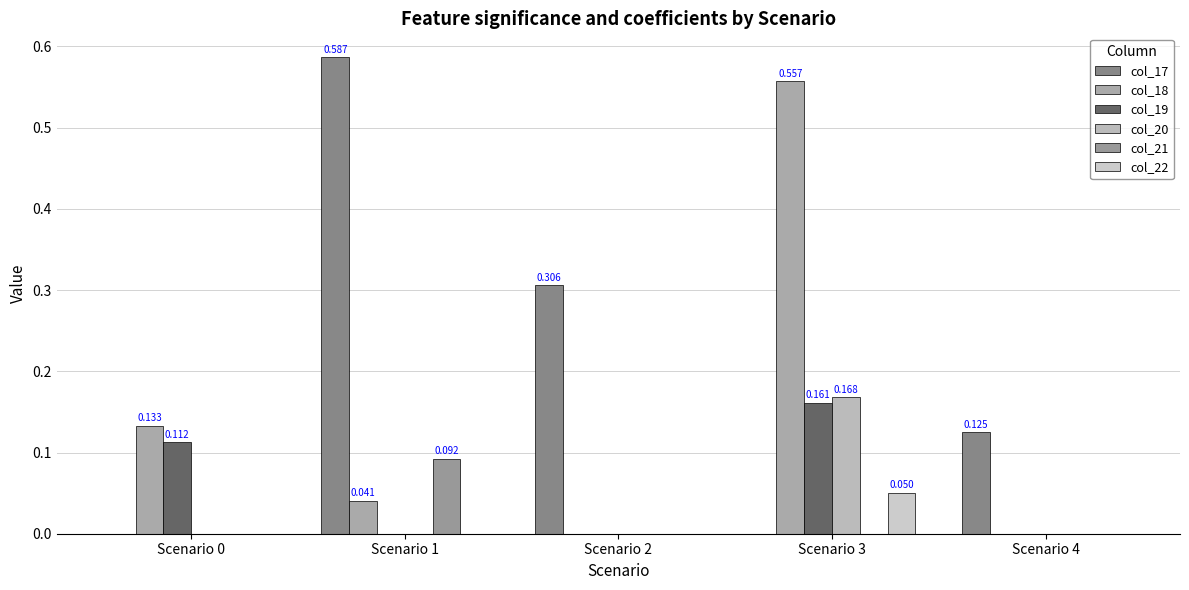

Reading left to right, transcribe all the data shown in this chart.

col_17: Scenario 0=0.0	Scenario 1=0.6	Scenario 2=0.3	Scenario 3=0.0	Scenario 4=0.1
col_18: Scenario 0=0.1	Scenario 1=0.0	Scenario 2=0.0	Scenario 3=0.6	Scenario 4=0.0
col_19: Scenario 0=0.1	Scenario 1=0.0	Scenario 2=0.0	Scenario 3=0.2	Scenario 4=0.0
col_20: Scenario 0=0.0	Scenario 1=0.0	Scenario 2=0.0	Scenario 3=0.2	Scenario 4=0.0
col_21: Scenario 0=0.0	Scenario 1=0.1	Scenario 2=0.0	Scenario 3=0.0	Scenario 4=0.0
col_22: Scenario 0=0.0	Scenario 1=0.0	Scenario 2=0.0	Scenario 3=0.1	Scenario 4=0.0